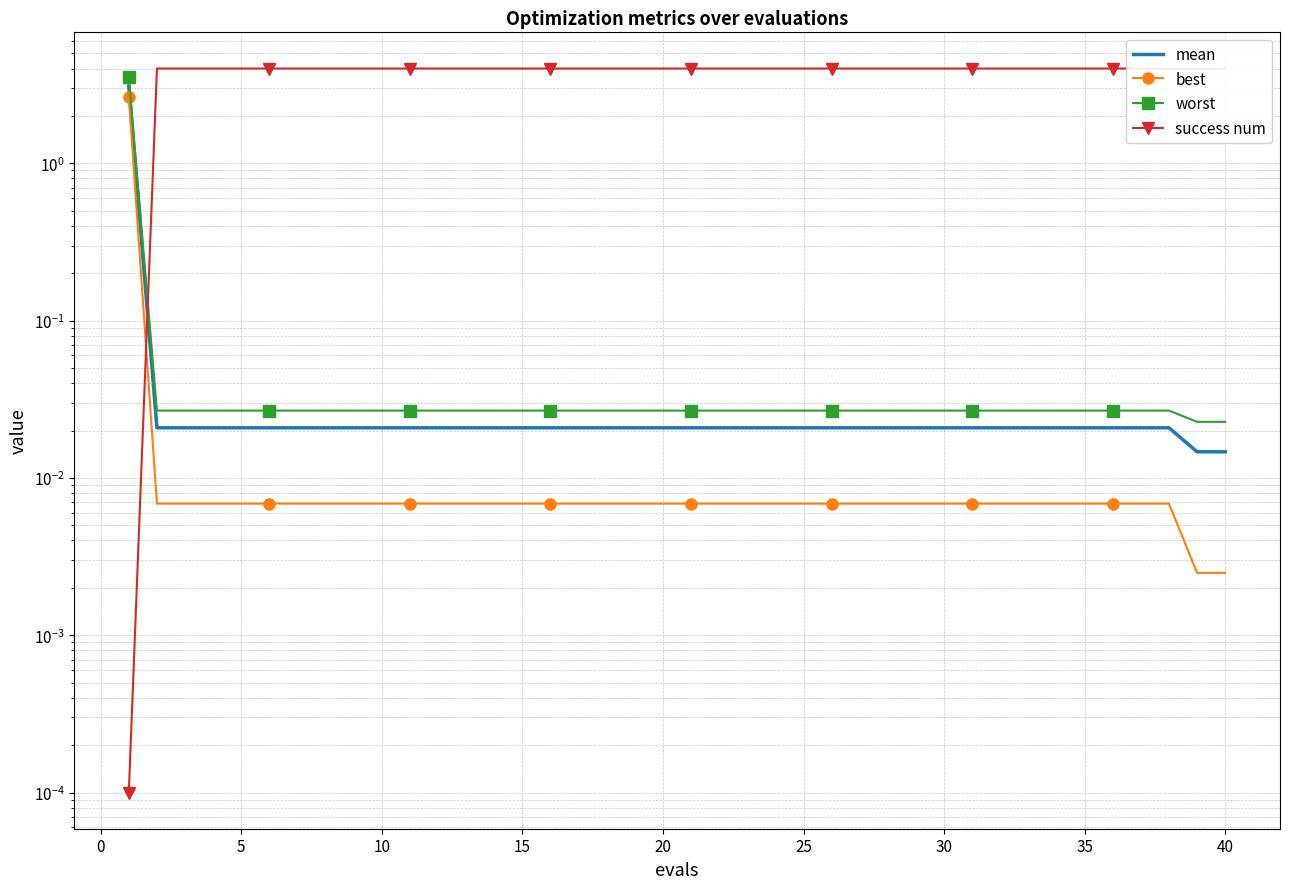

Which series has the largest total across all categories?

success num